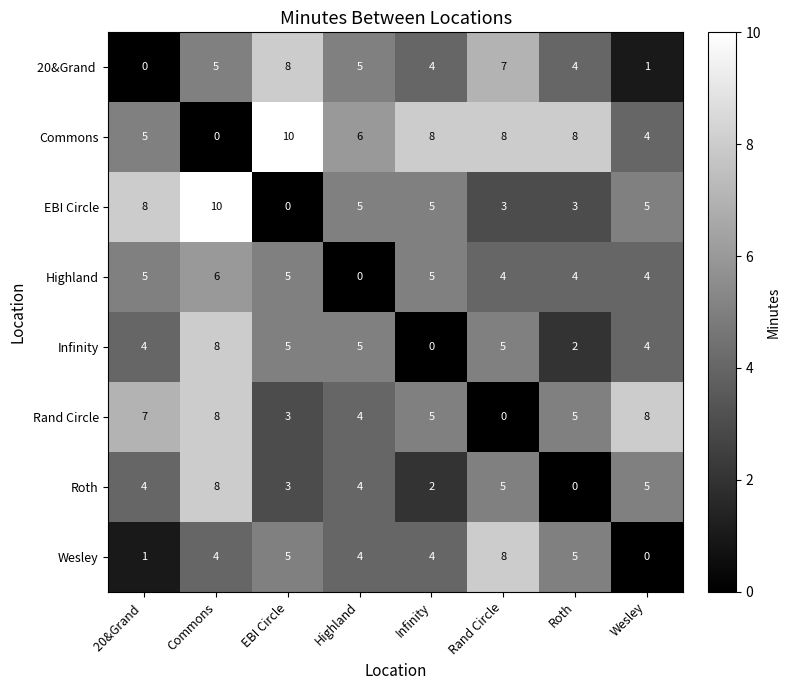

What is the difference between the highest and lowest values at Highland?

6